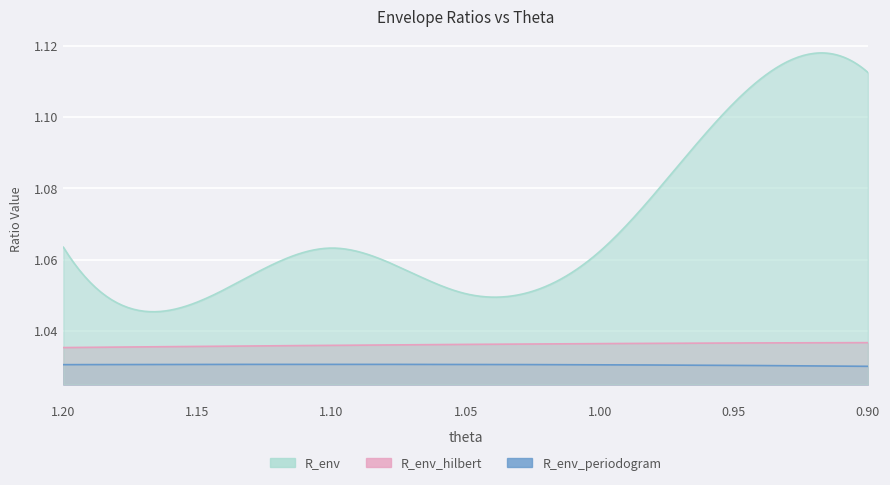

At which label does R_env_hilbert reach its peak?

0.9